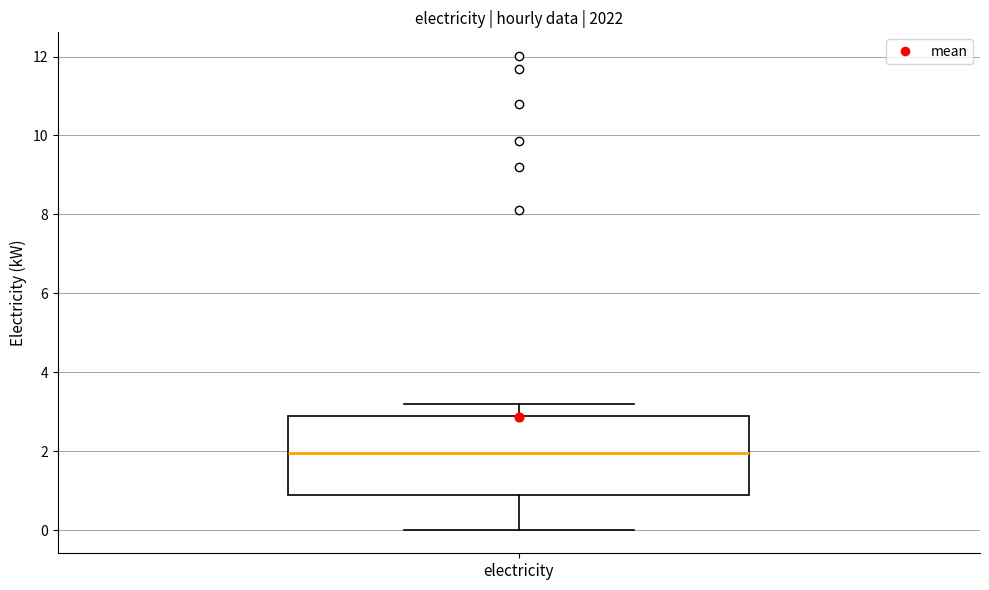

Transcribe this box plot: give where the median line is, the range the box spans, and where the two whiskers end, as read against the y-axis. The values are not printed on the chart, so give them approximately, as read against the axis.

median 2.0, box 0.8 to 2.8, whiskers 0.0 to 3.2